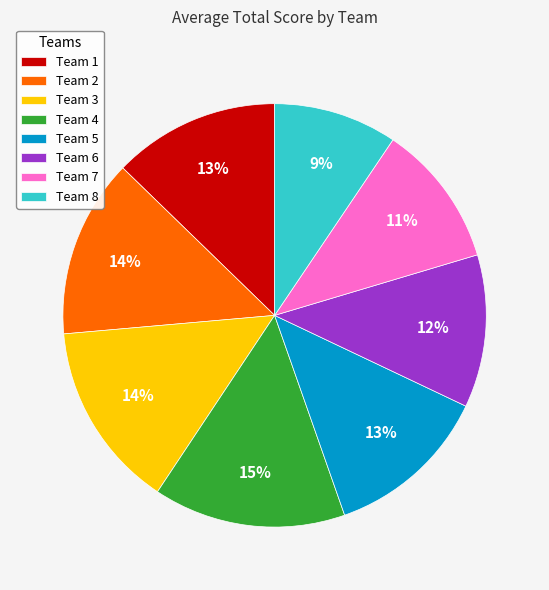

True or false: Team 8 accounts for 1% of the total.

False